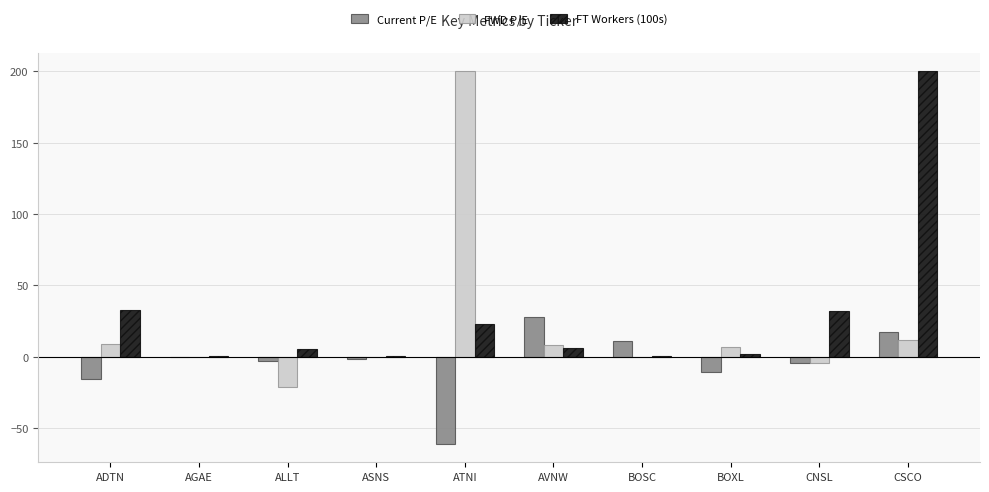

What is the sum of all FT Workers (100s) values?

303.6